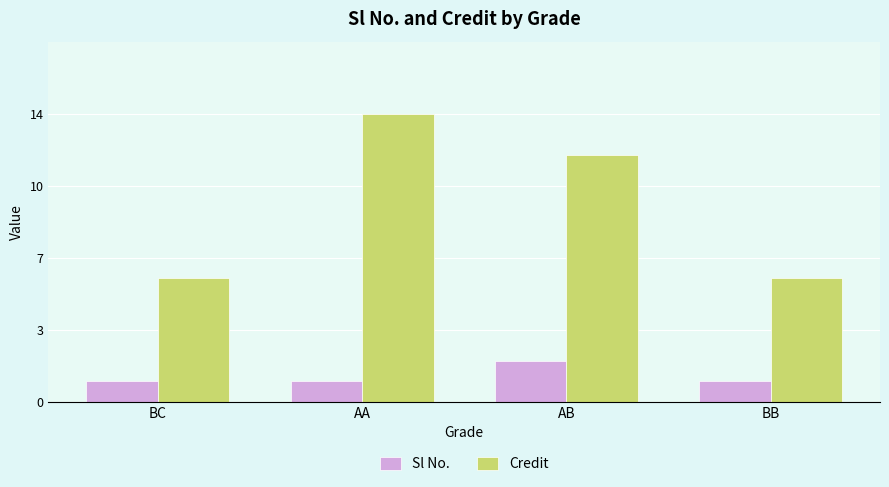

Are the bars horizontal?

No